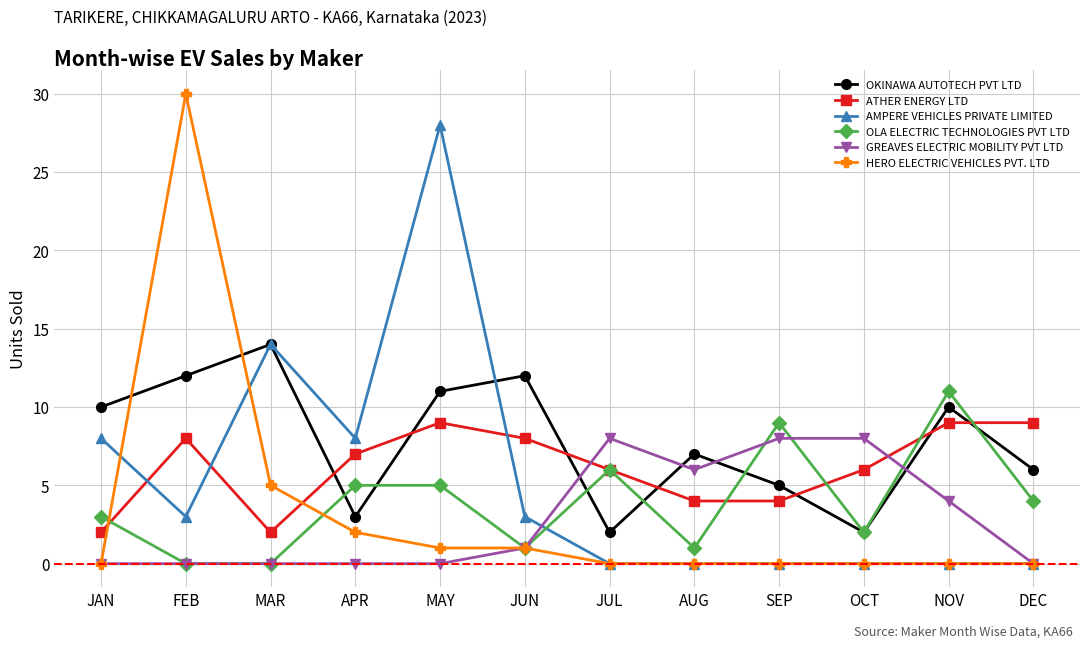

Reading left to right, list all the values displayed in this chart.

OKINAWA AUTOTECH PVT LTD: JAN=10	FEB=12	MAR=14	APR=3	MAY=11	JUN=12	JUL=2	AUG=7	SEP=5	OCT=2	NOV=10	DEC=6
ATHER ENERGY LTD: JAN=2	FEB=8	MAR=2	APR=7	MAY=9	JUN=8	JUL=6	AUG=4	SEP=4	OCT=6	NOV=9	DEC=9
AMPERE VEHICLES PRIVATE LIMITED: JAN=8	FEB=3	MAR=14	APR=8	MAY=28	JUN=3	JUL=0	AUG=0	SEP=0	OCT=0	NOV=0	DEC=0
OLA ELECTRIC TECHNOLOGIES PVT LTD: JAN=3	FEB=0	MAR=0	APR=5	MAY=5	JUN=1	JUL=6	AUG=1	SEP=9	OCT=2	NOV=11	DEC=4
GREAVES ELECTRIC MOBILITY PVT LTD: JAN=0	FEB=0	MAR=0	APR=0	MAY=0	JUN=1	JUL=8	AUG=6	SEP=8	OCT=8	NOV=4	DEC=0
HERO ELECTRIC VEHICLES PVT. LTD: JAN=0	FEB=30	MAR=5	APR=2	MAY=1	JUN=1	JUL=0	AUG=0	SEP=0	OCT=0	NOV=0	DEC=0